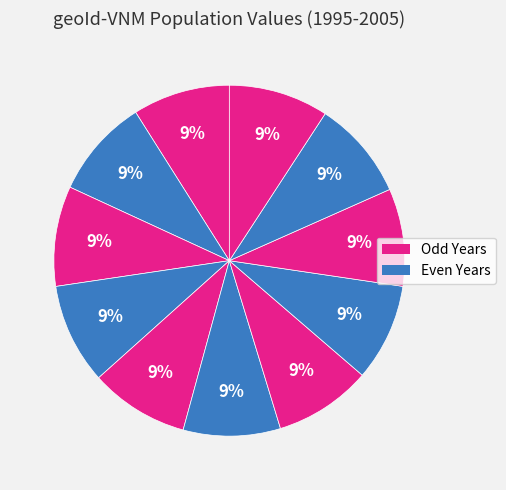

To the nearest percent, what is the average slice percentage?

9%